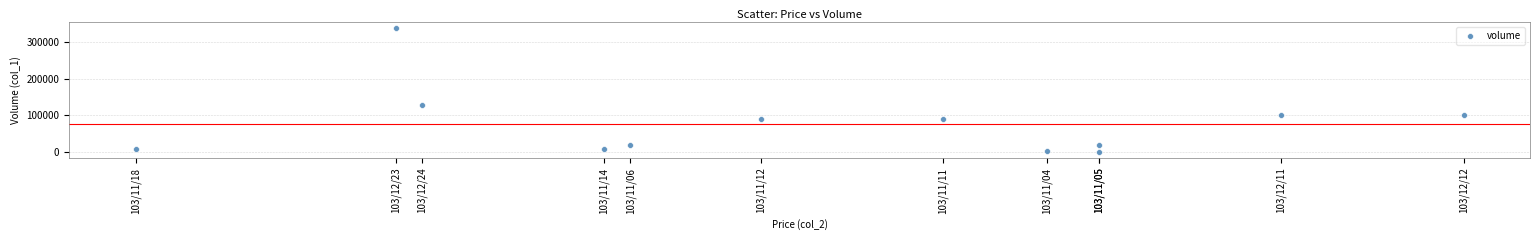

What is the average Y value?

76167